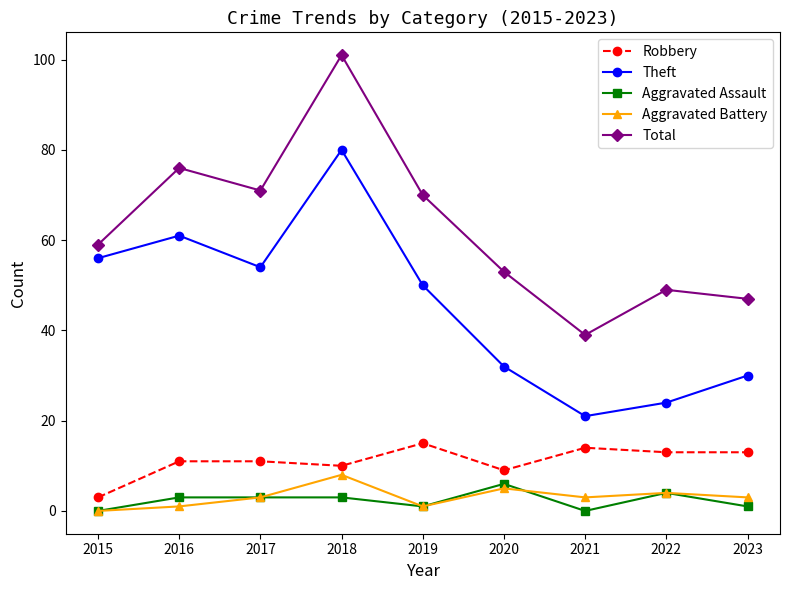

True or false: Total has a value of 59 at 2015.

True